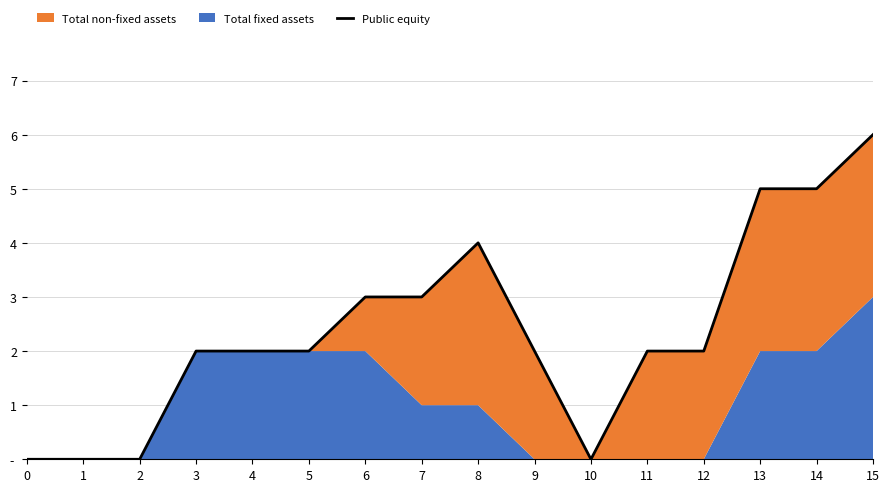

Reading right to left, what are all the values shown in this chart?

15=6	14=5	13=5	12=2	11=2	10=0	9=2	8=4	7=3	6=3	5=2	4=2	3=2	2=0	1=0	0=0